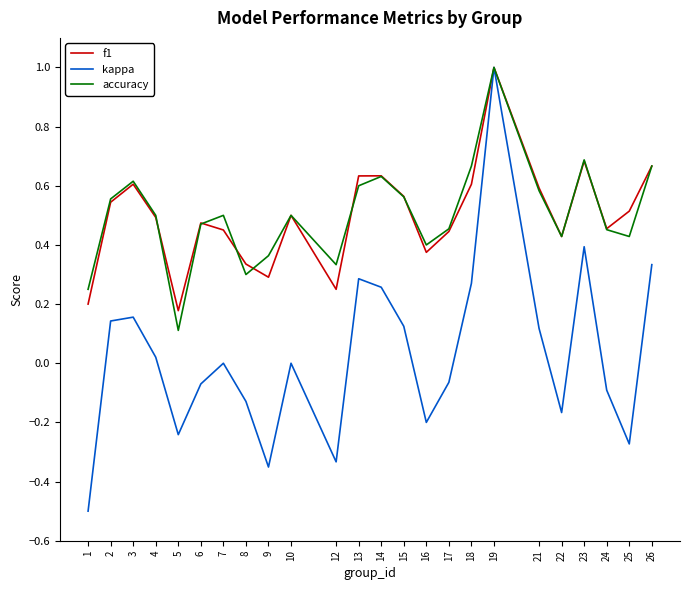

In kappa, how many points are higher than both neighbors (excluding endpoints)?

6